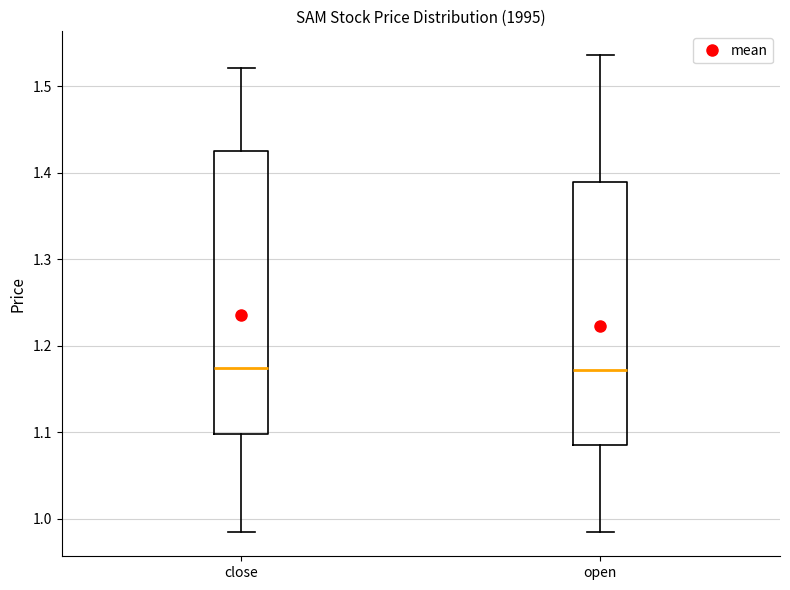

Where does the upper whisker of the box for close end on the y-axis? The values are not printed on the chart, so give them approximately, as read against the axis.

1.52